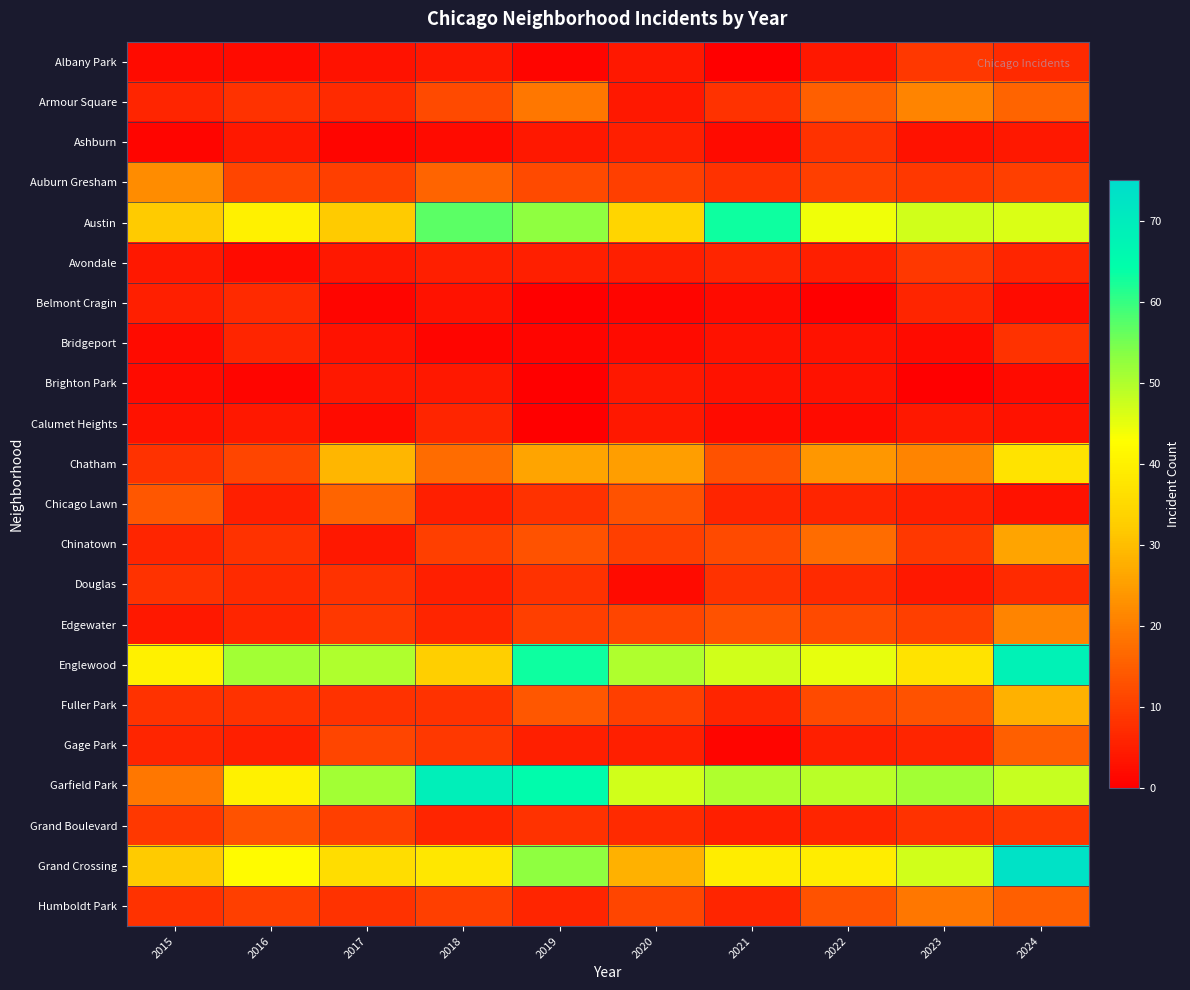

What is the spread (max minus min) of values at 2016?

50